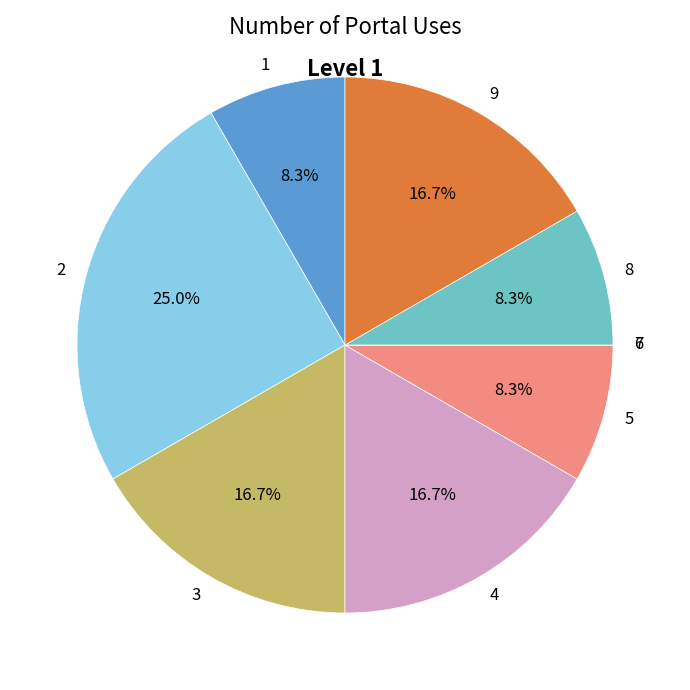

To the nearest percent, what is the average slice percentage?

11%